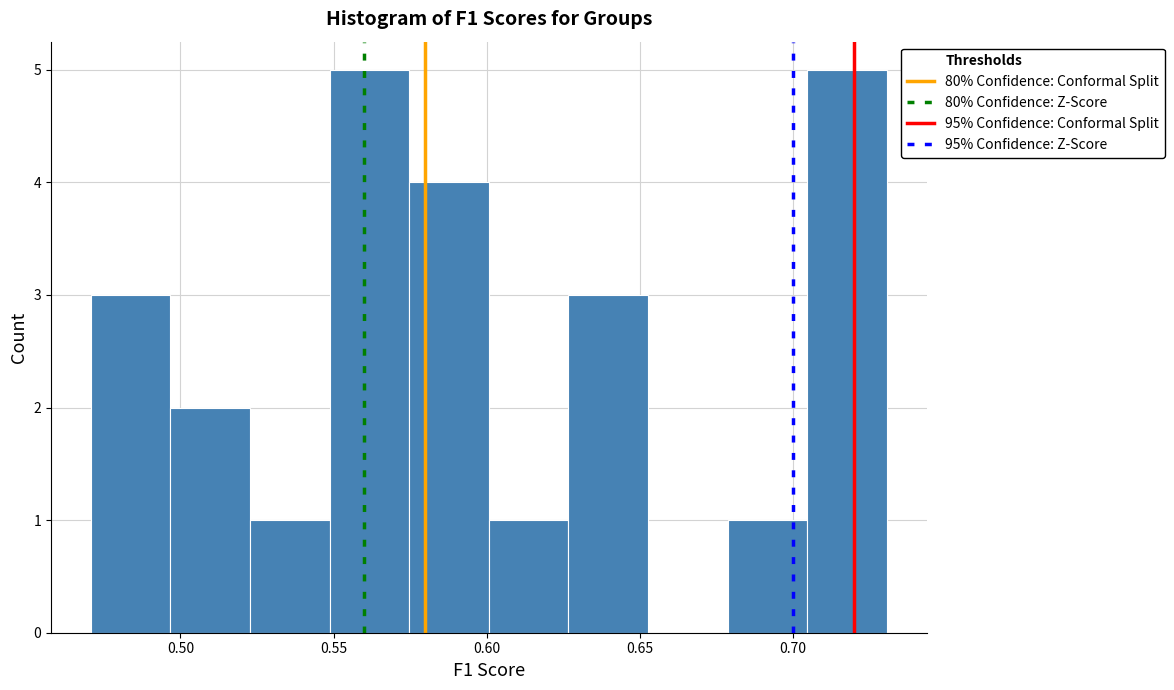

Reading left to right, list every bar in this chart as the range it spans on the x-axis followed by its height. Neither the bar edges nor the heights are printed on the chart, so give them approximately, as read against the axes.

0.470 to 0.495: 3
0.495 to 0.525: 2
0.525 to 0.550: 1
0.550 to 0.575: 5
0.575 to 0.600: 4
0.600 to 0.625: 1
0.625 to 0.655: 3
0.655 to 0.680: 0
0.680 to 0.705: 1
0.705 to 0.730: 5